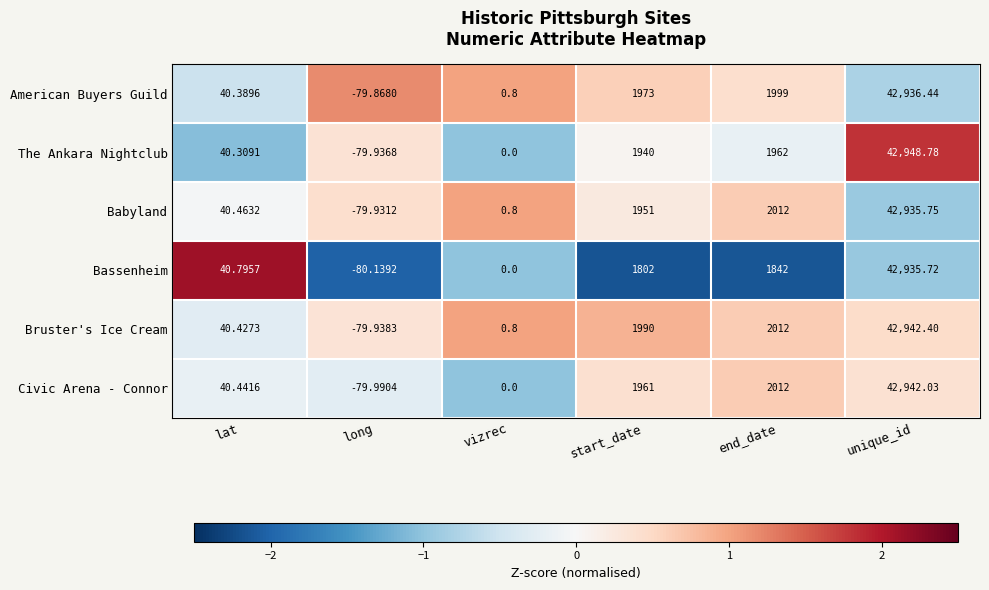

At which category does the chart reach its peak across all series?

unique_id